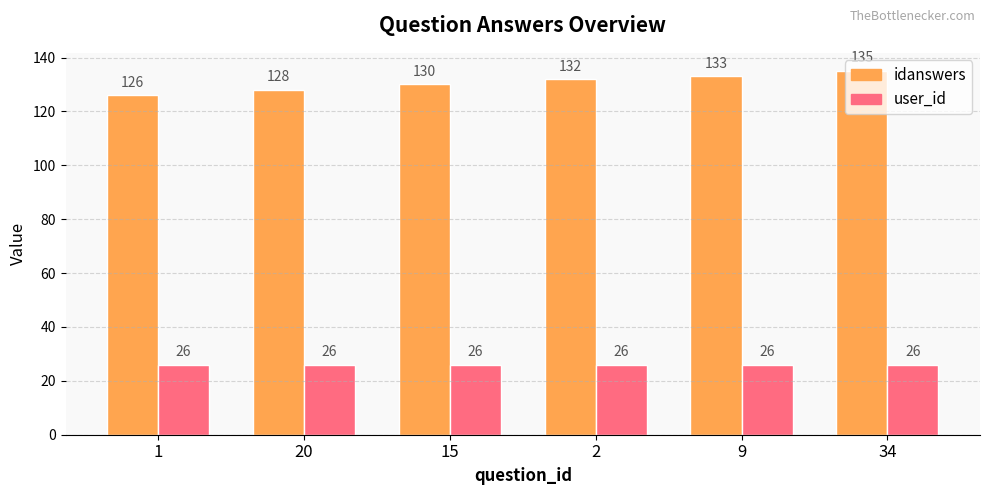

Which label corresponds to the largest value in the chart?

34